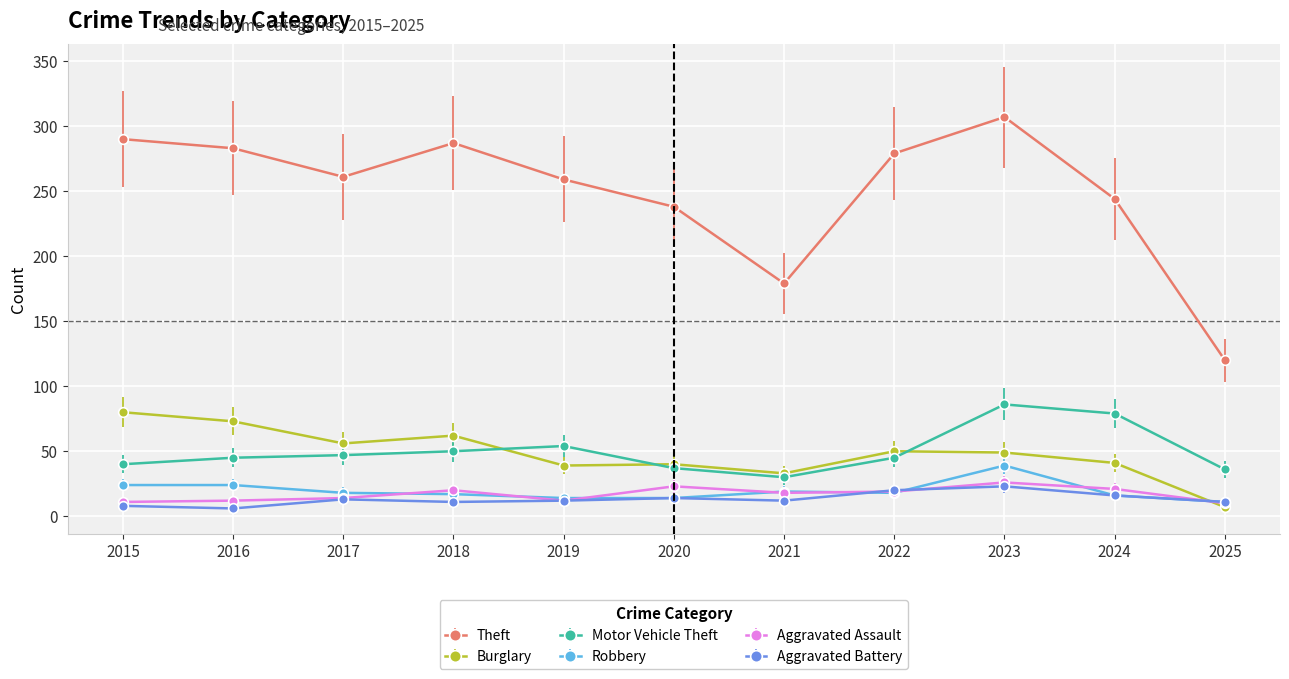

What is the difference between the maximum and minimum values in the Motor Vehicle Theft series?

56